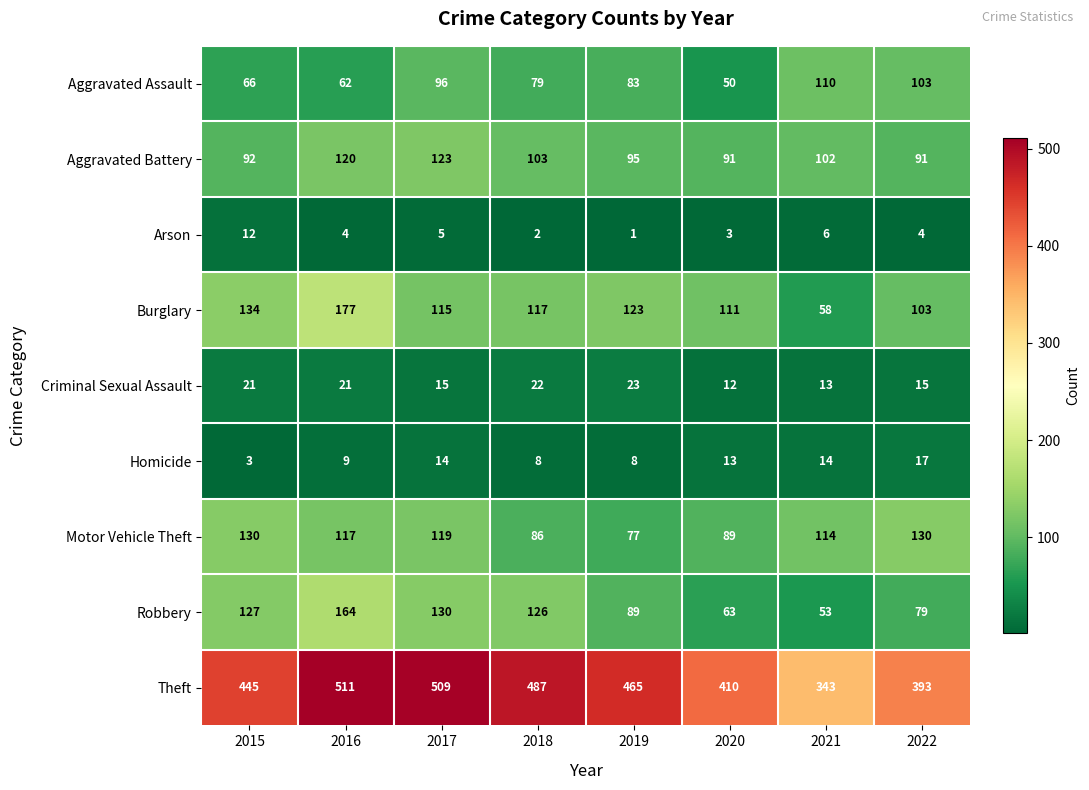

The value of Homicide at 2016 is 9. True or false?

True